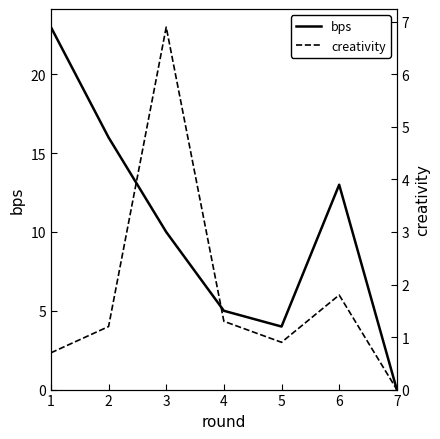

Does the chart have visible grid lines?

No